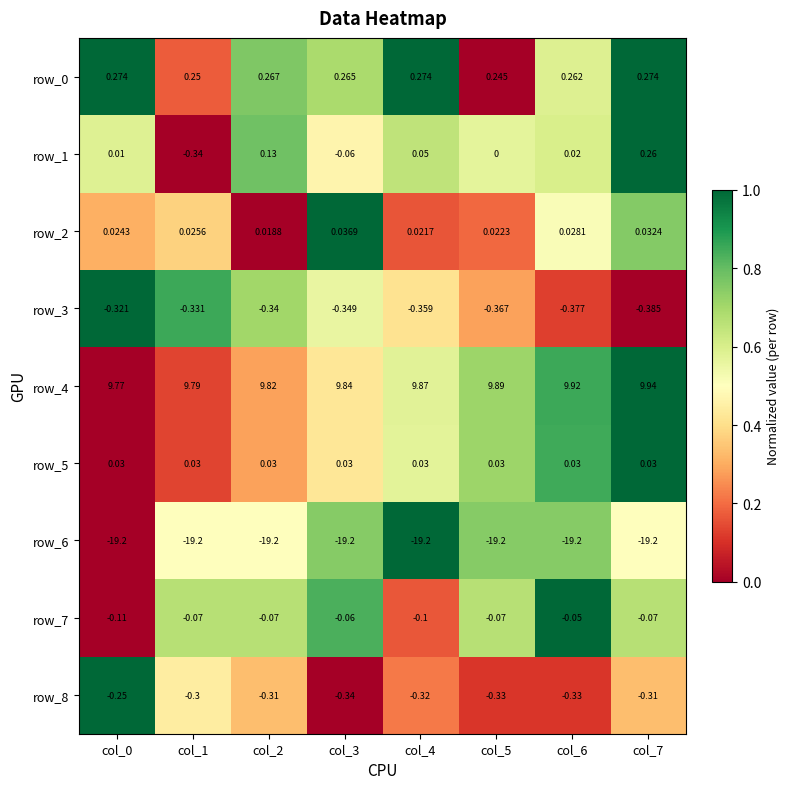

What is the maximum value shown in the chart?

9.9